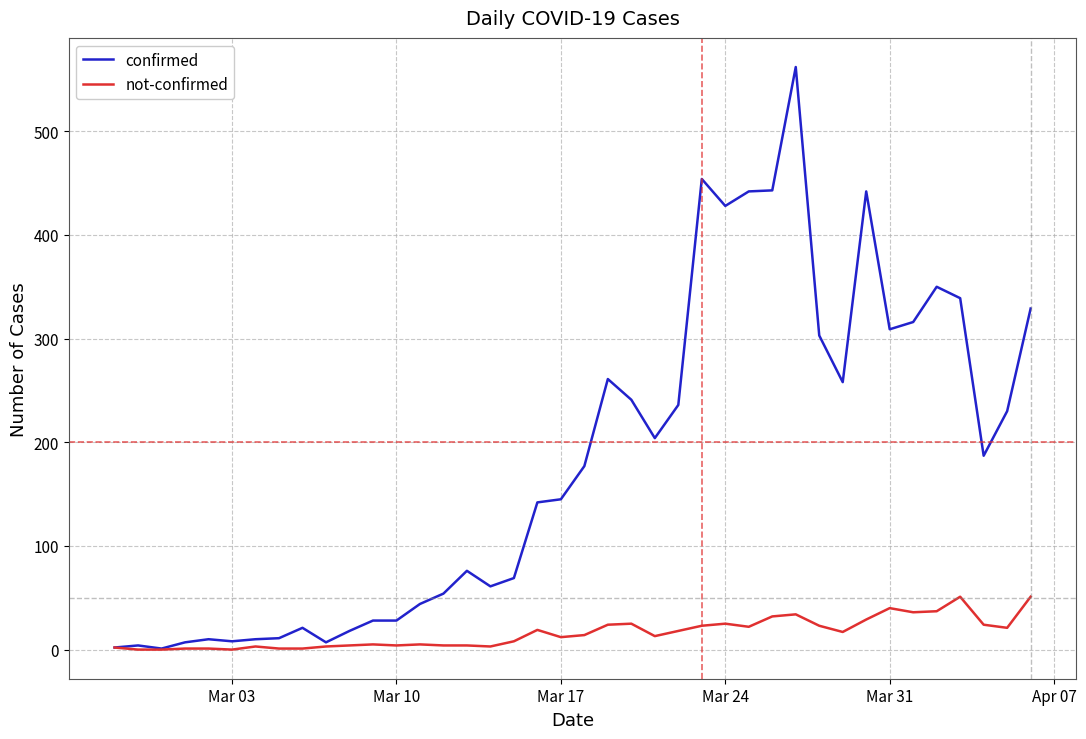

Which series has the largest range (max minus min)?

confirmed